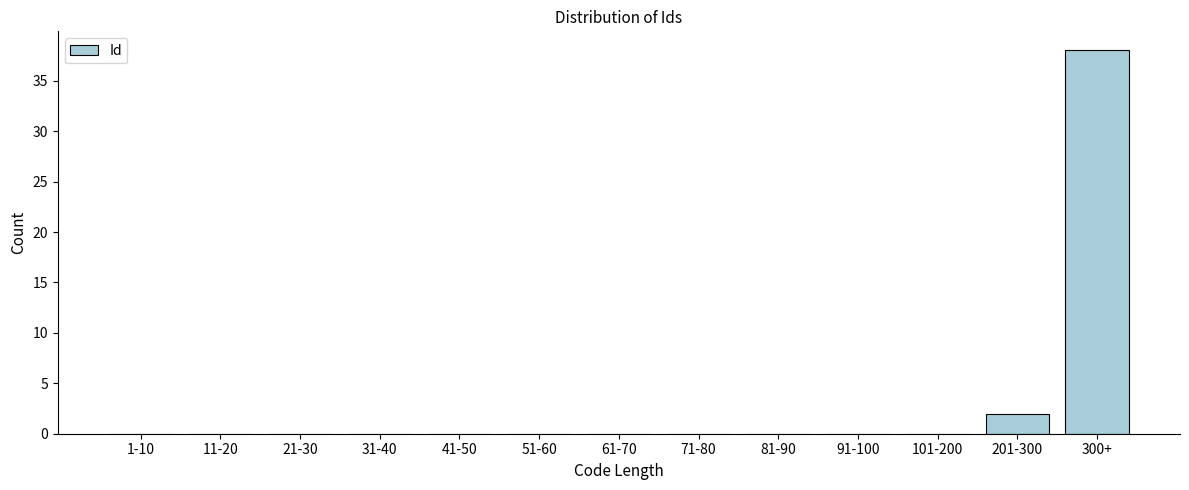

Reading left to right, extract all data points from this chart.

1-10=0	11-20=0	21-30=0	31-40=0	41-50=0	51-60=0	61-70=0	71-80=0	81-90=0	91-100=0	101-200=0	201-300=2	300+=38